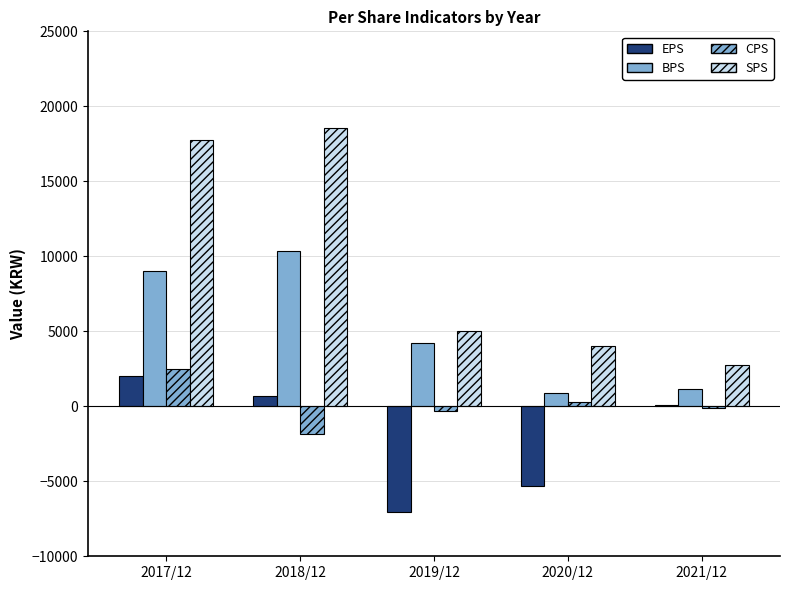

Which series changed the most between 2019/12 and 2021/12?

EPS